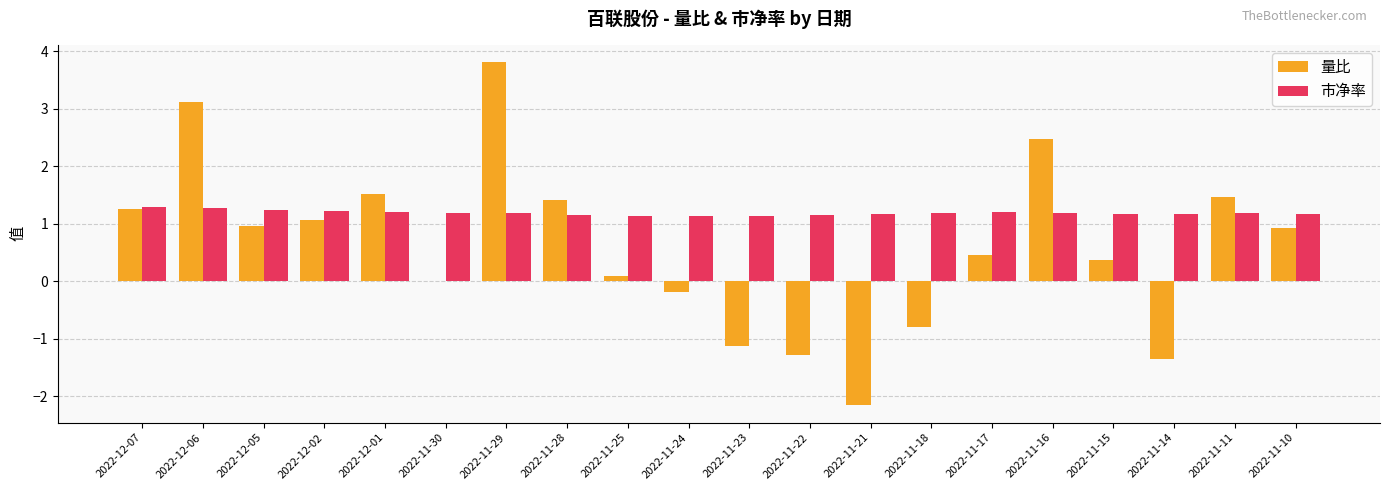

Which series changed the most between 2022-11-18 and 2022-11-14?

量比